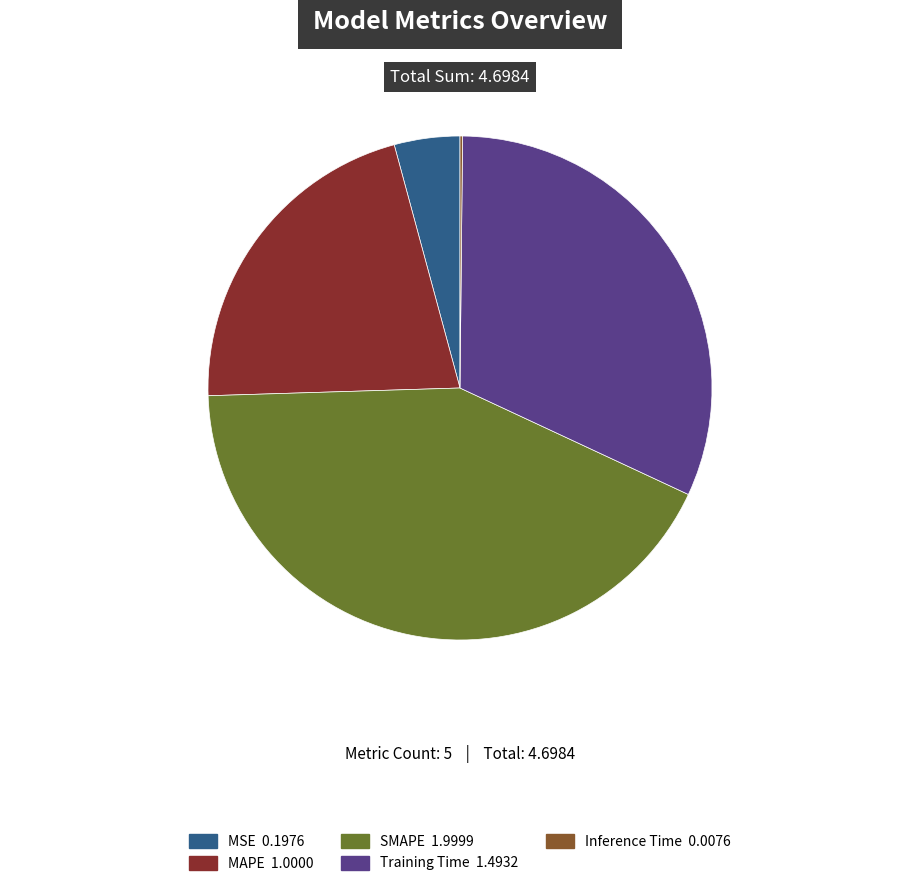

Is there any slice that represents more than half of the pie?

No